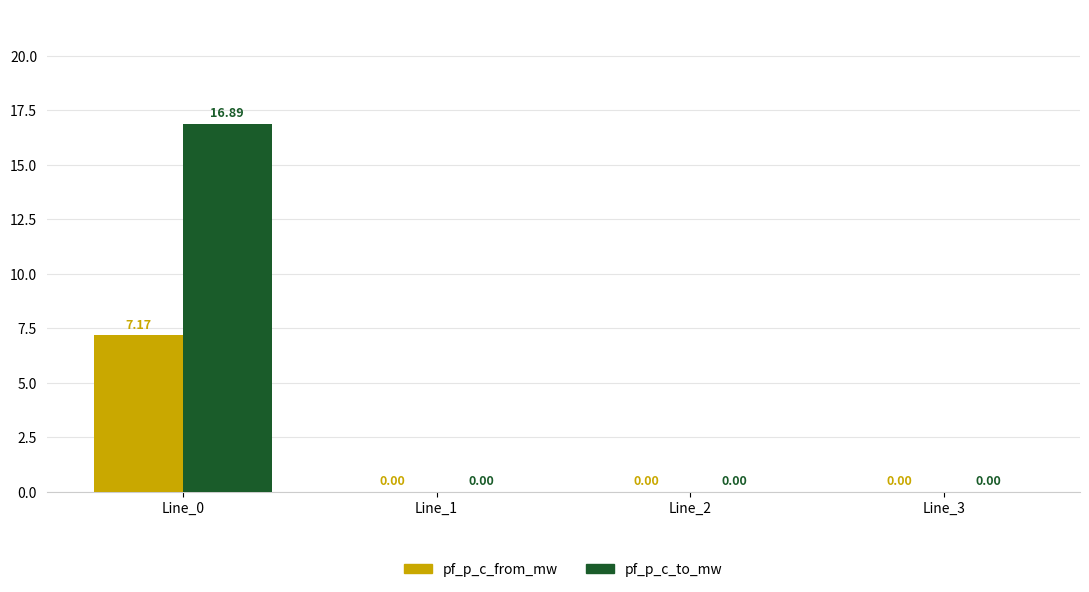

Between Line_0 and Line_2, which series saw the biggest shift?

pf_p_c_to_mw